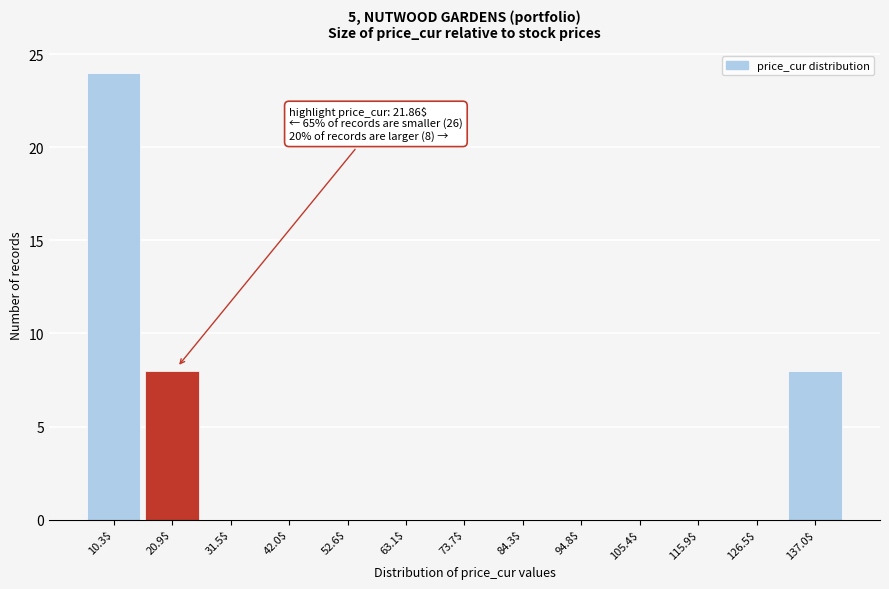

Over which range of the x-axis is the bar tallest?

6 to 16